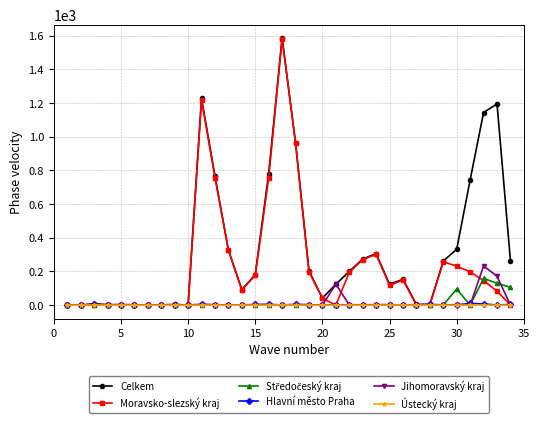

At how many categories does at least one series exceed 594?

8